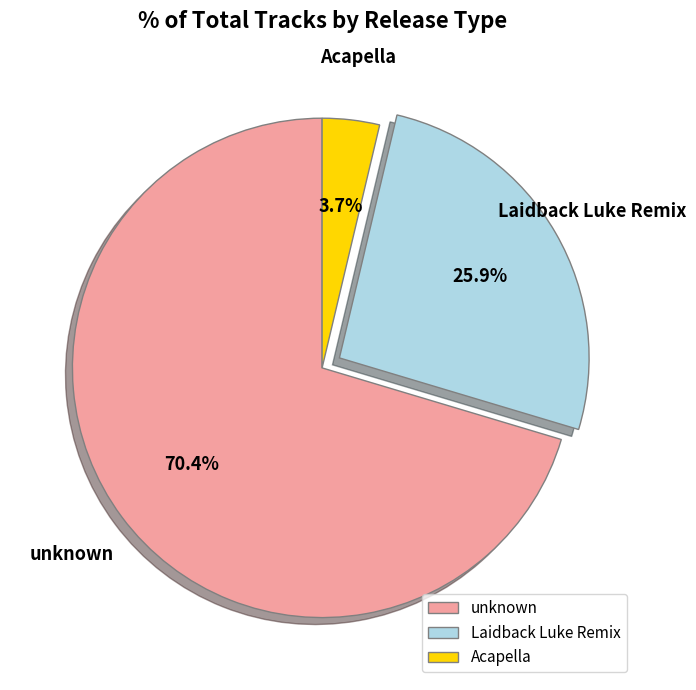

To the nearest percent, what is the difference between the largest and smallest slice percentages?

67%